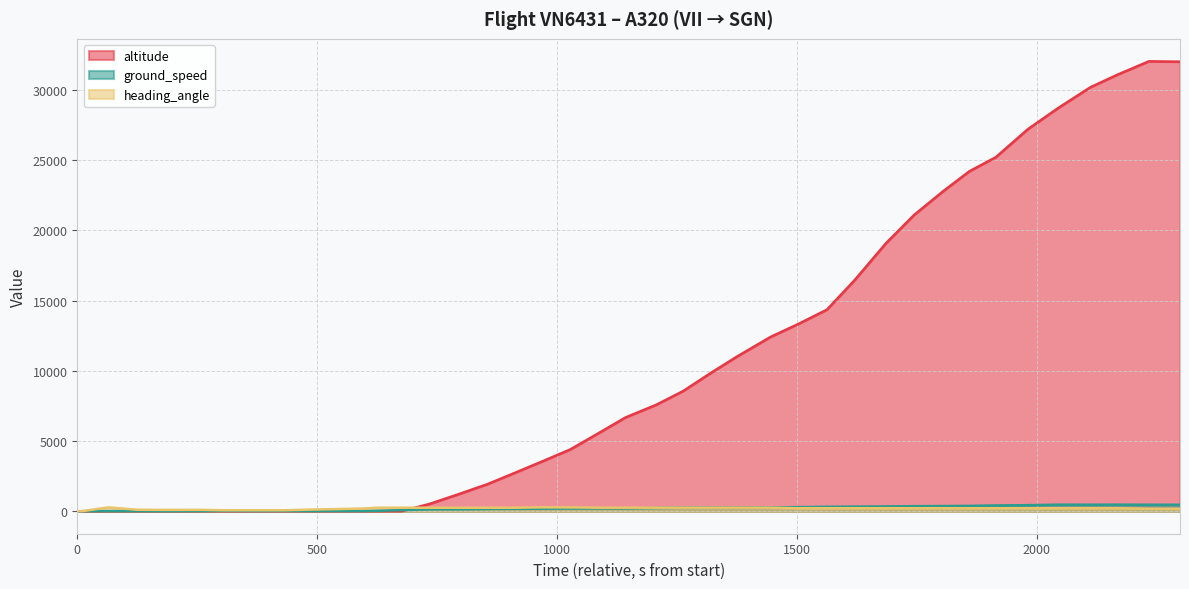

What are all the series names shown in the legend?

altitude, ground_speed, heading_angle